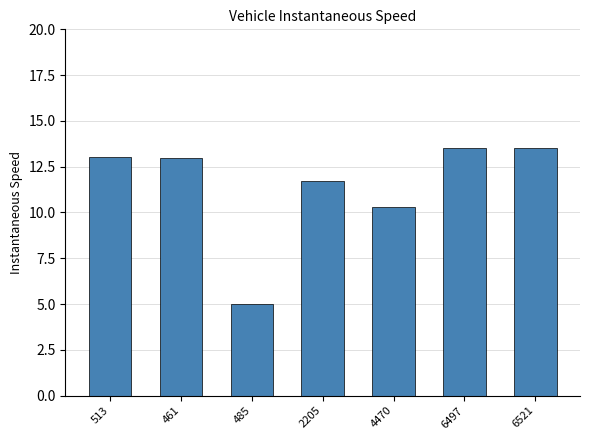

Read the value at 2205.

11.7